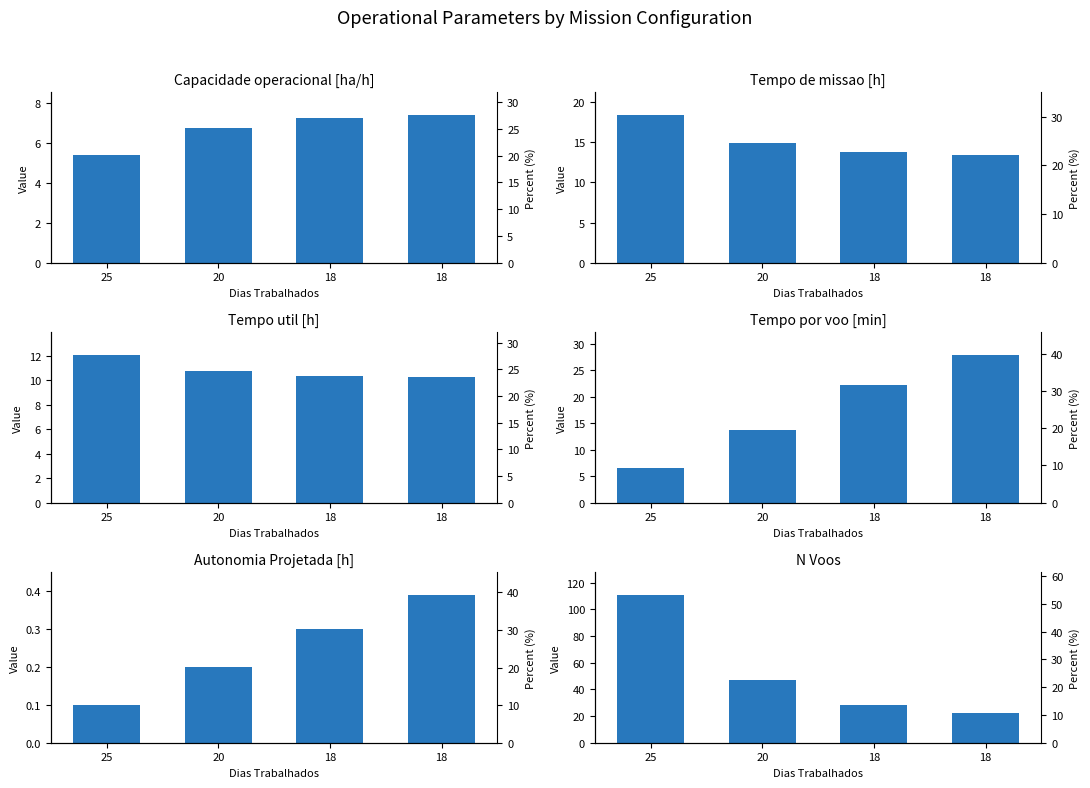

Is the value of Capacidade operacional [ha/h] at 18 greater than the value of Tempo util [h] at 18?

No